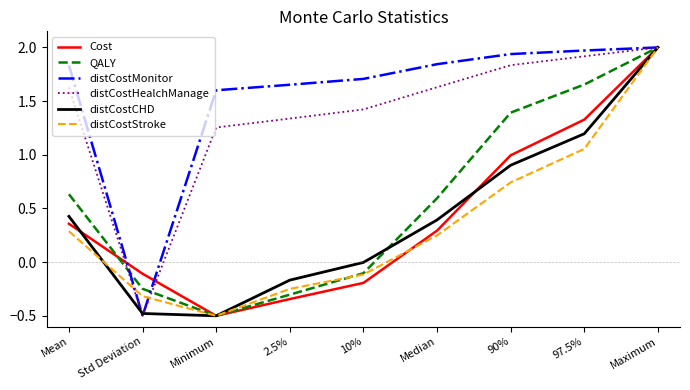

True or false: QALY has more than 1 interior local peaks.

False